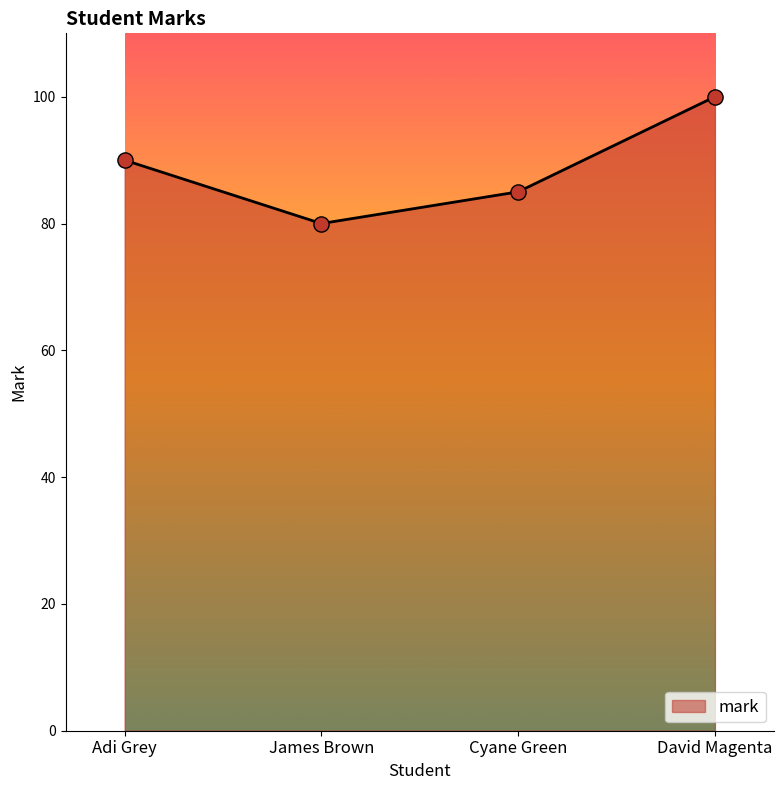

Which has a higher value, David Magenta or Adi Grey?

David Magenta